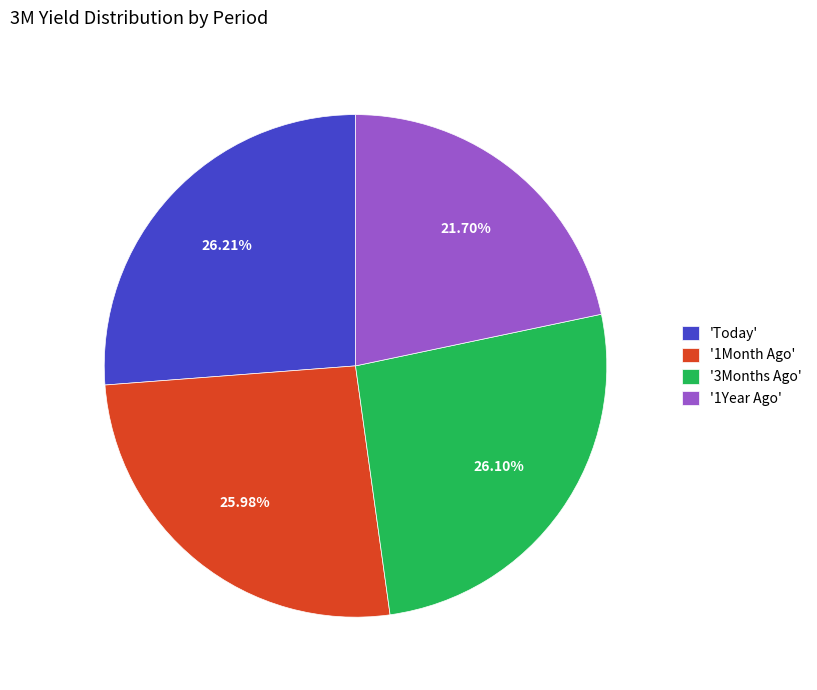

To the nearest percent, what is the average slice percentage?

25%